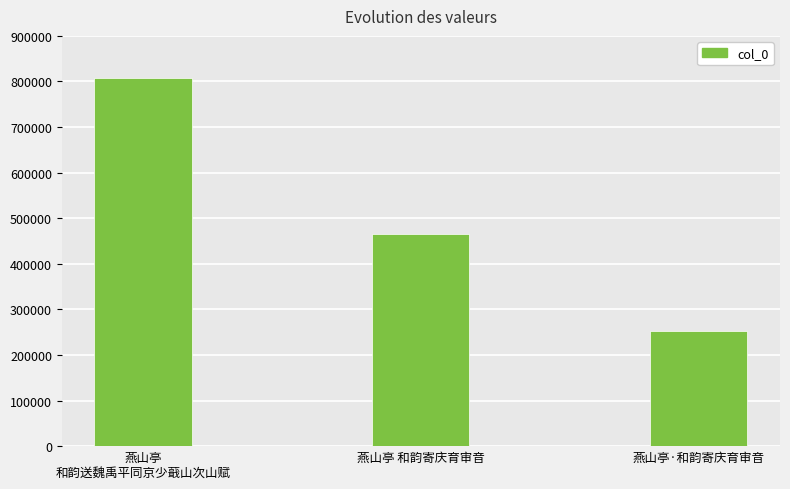

What is the ratio of the value at 燕山亭·和韵寄庆育审音 to the value at 燕山亭 和韵寄庆育审音?

0.5